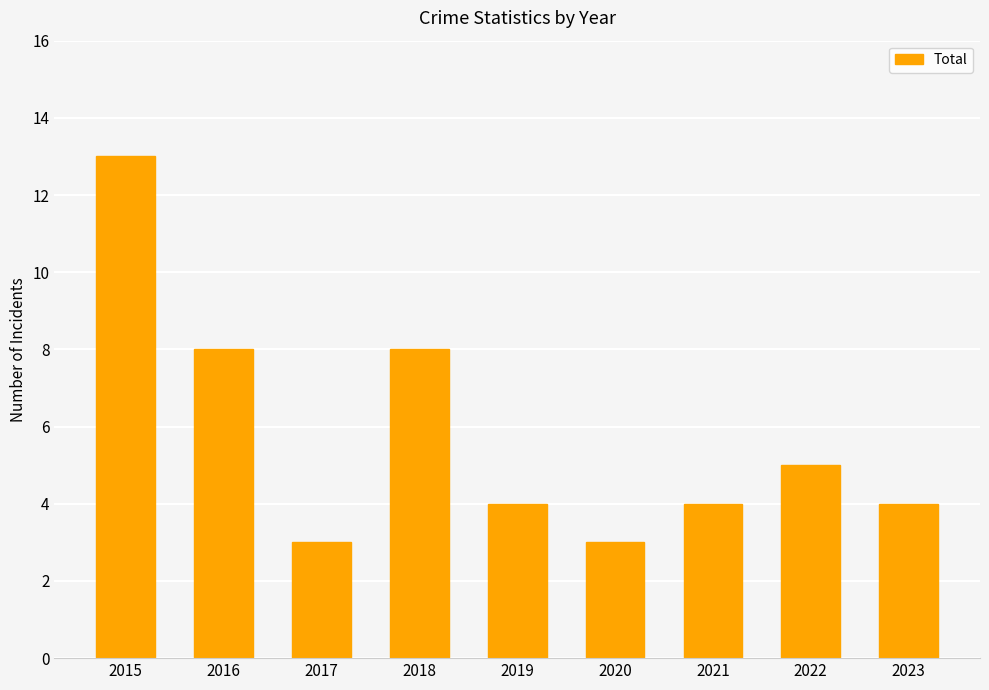

Between 2017 and 2016, which is larger?

2016